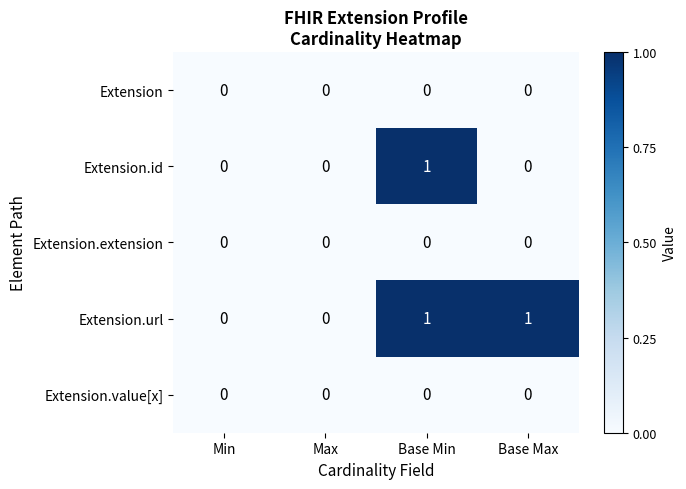

The Extension.extension series shows 0 at Base Max. True or false?

True